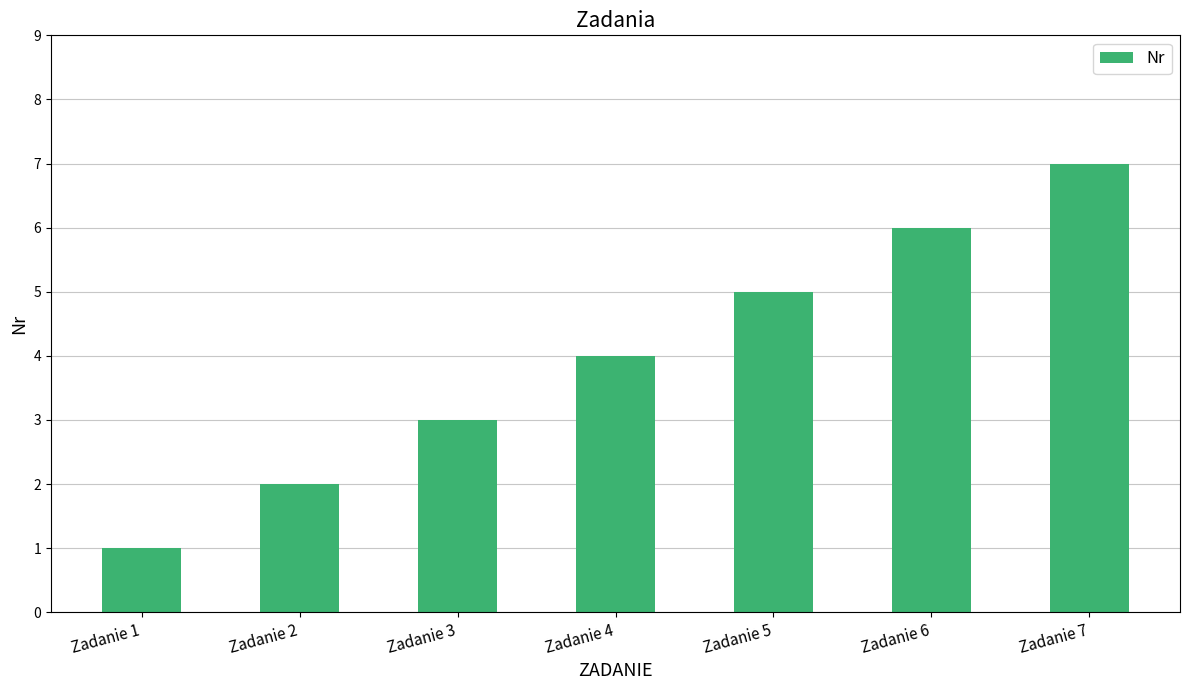

What is the maximum value shown in the chart?

7